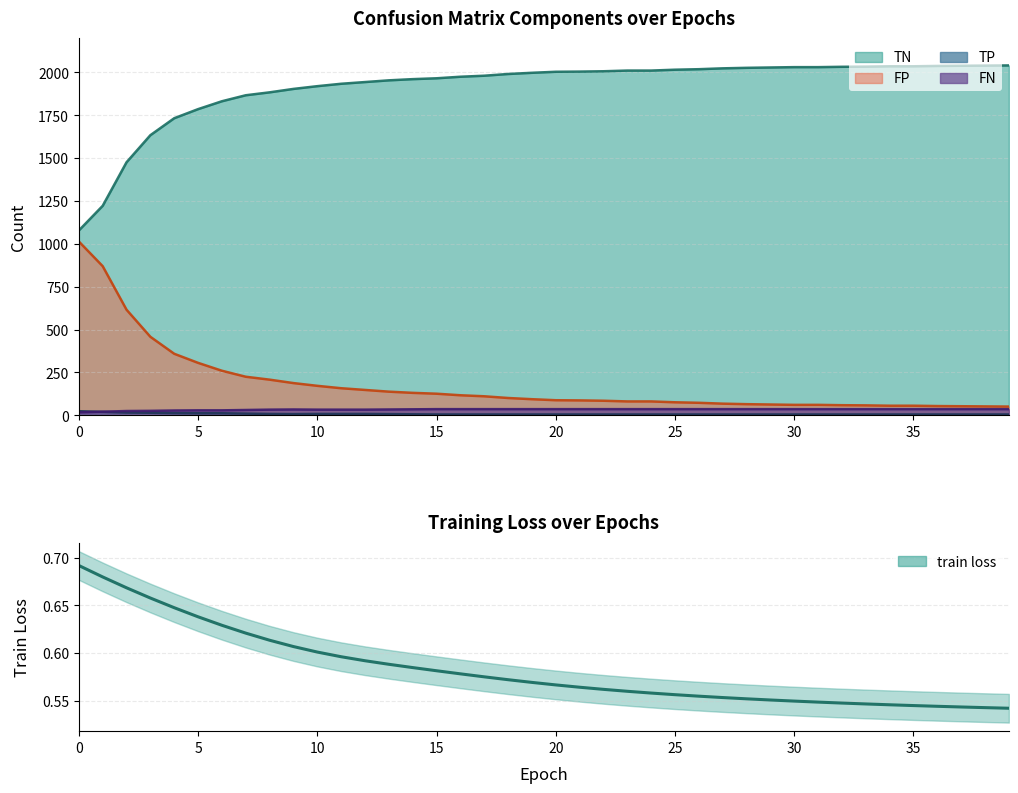

What is the difference between the maximum and minimum values?

0.1